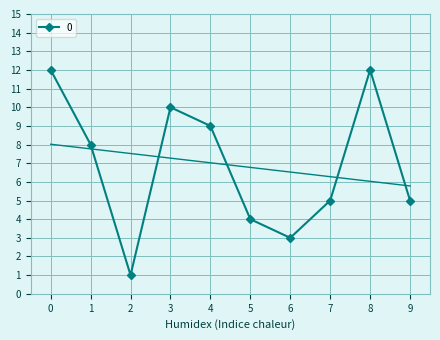

The value at 9 is 5. True or false?

True